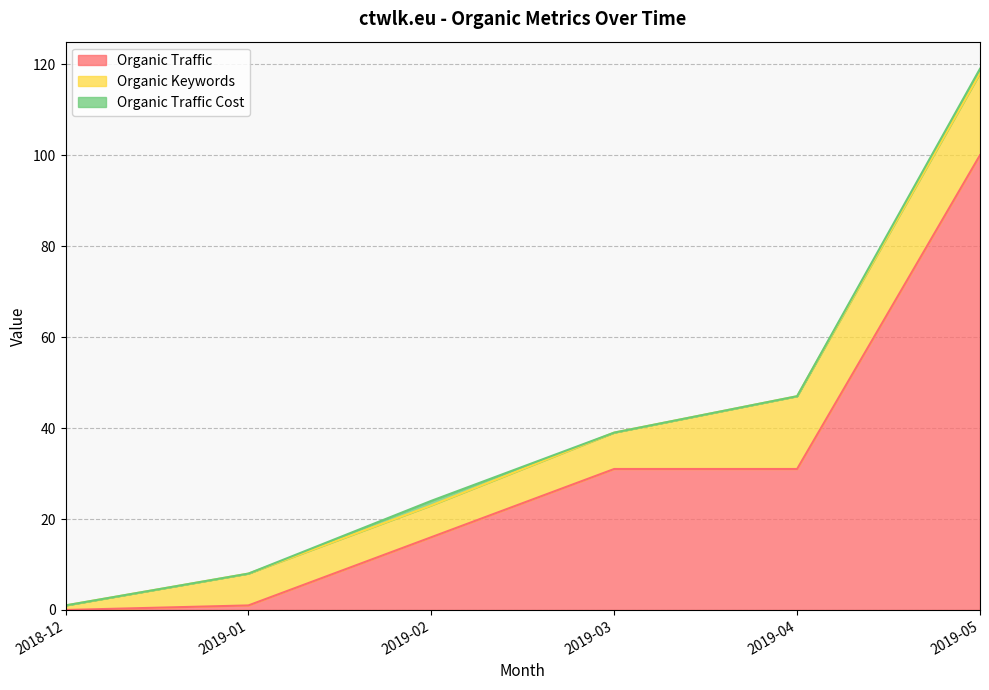

The value of Organic Keywords at 2018-12 is 1. True or false?

True